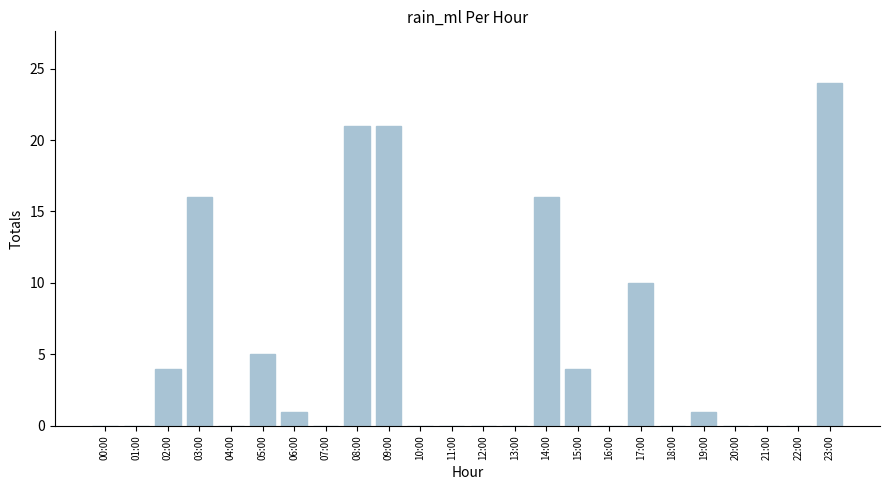

Where is the data nearest to the value 12?

17:00